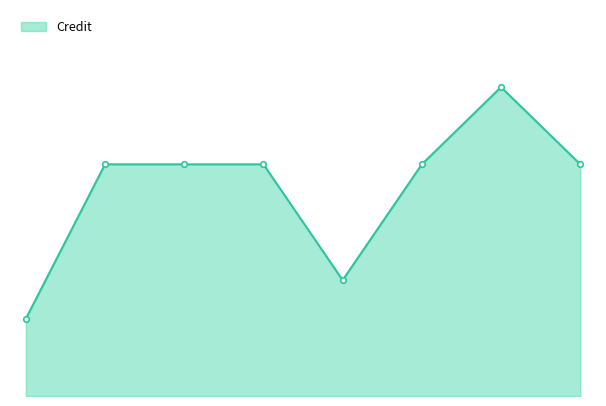

Does the chart have visible grid lines?

No